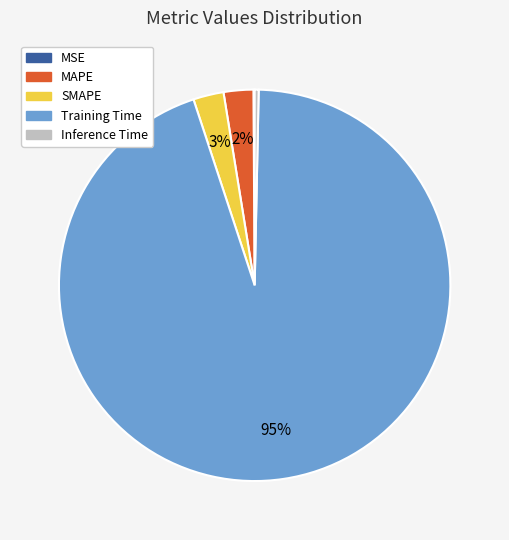

Combined, do Training Time and Inference Time account for over 50%?

Yes